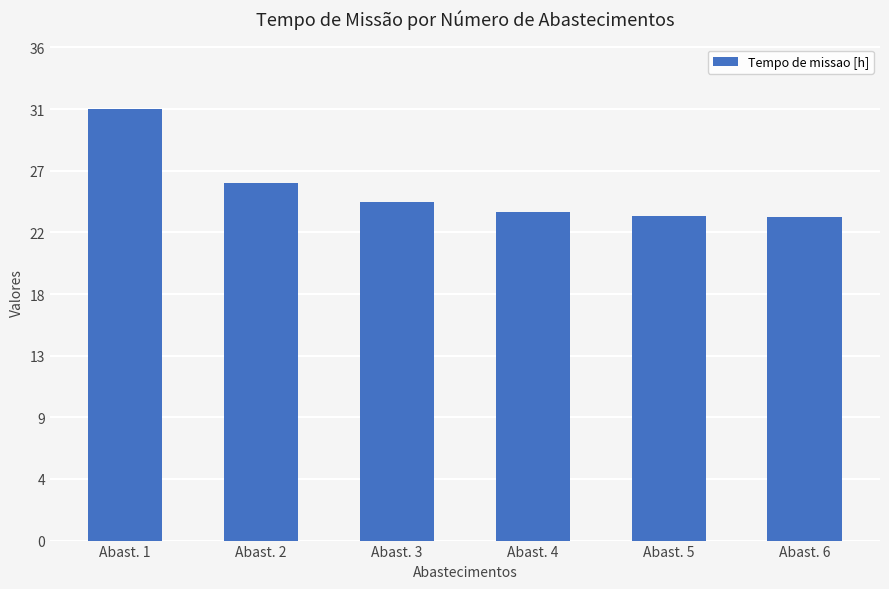

Approximately how many times larger is the value at Abast. 6 compared to Abast. 2?

0.9